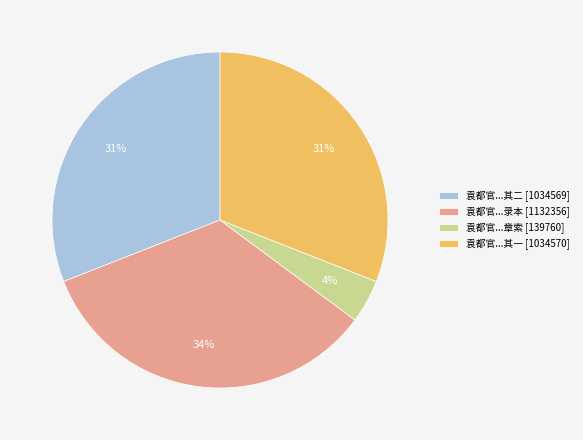

What percentage is the 袁都官...录本 [1132356] slice, to the nearest percent?

34%